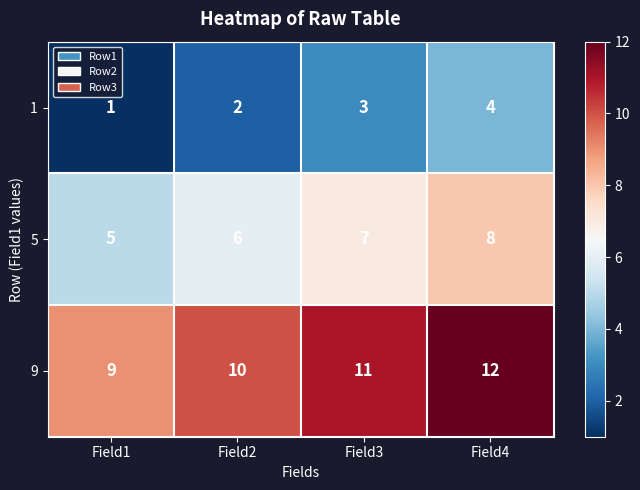

What is the lowest value of the 5 series?

5